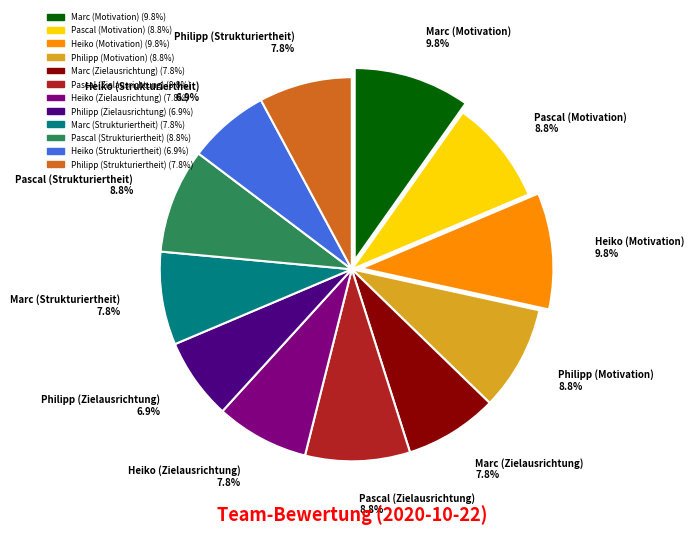

What is the total percentage of Philipp (Motivation) and Pascal (Motivation)?

17.6%